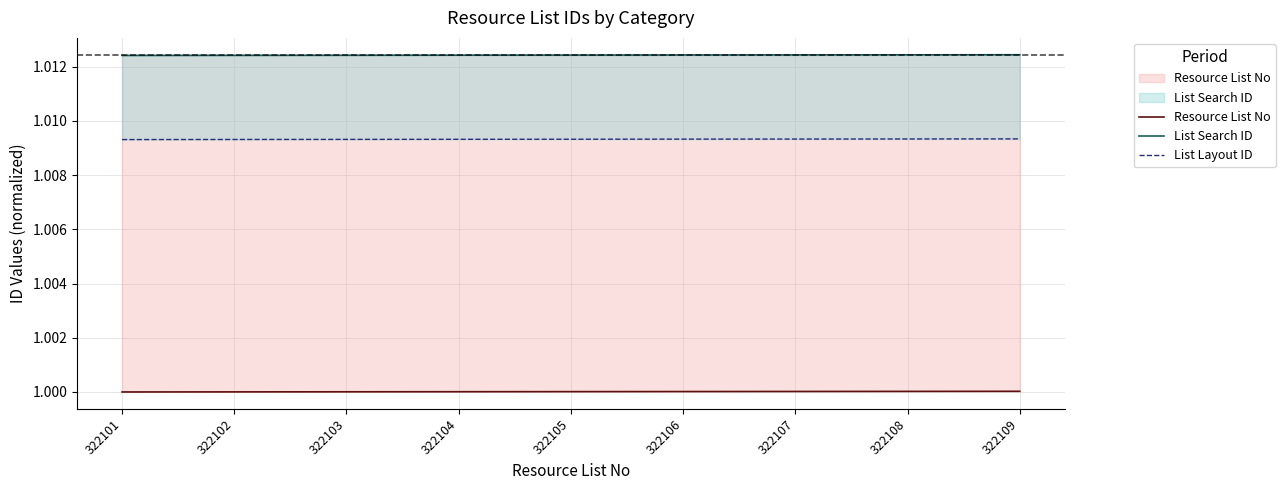

True or false: Resource List No and List Search ID cross at least once.

False